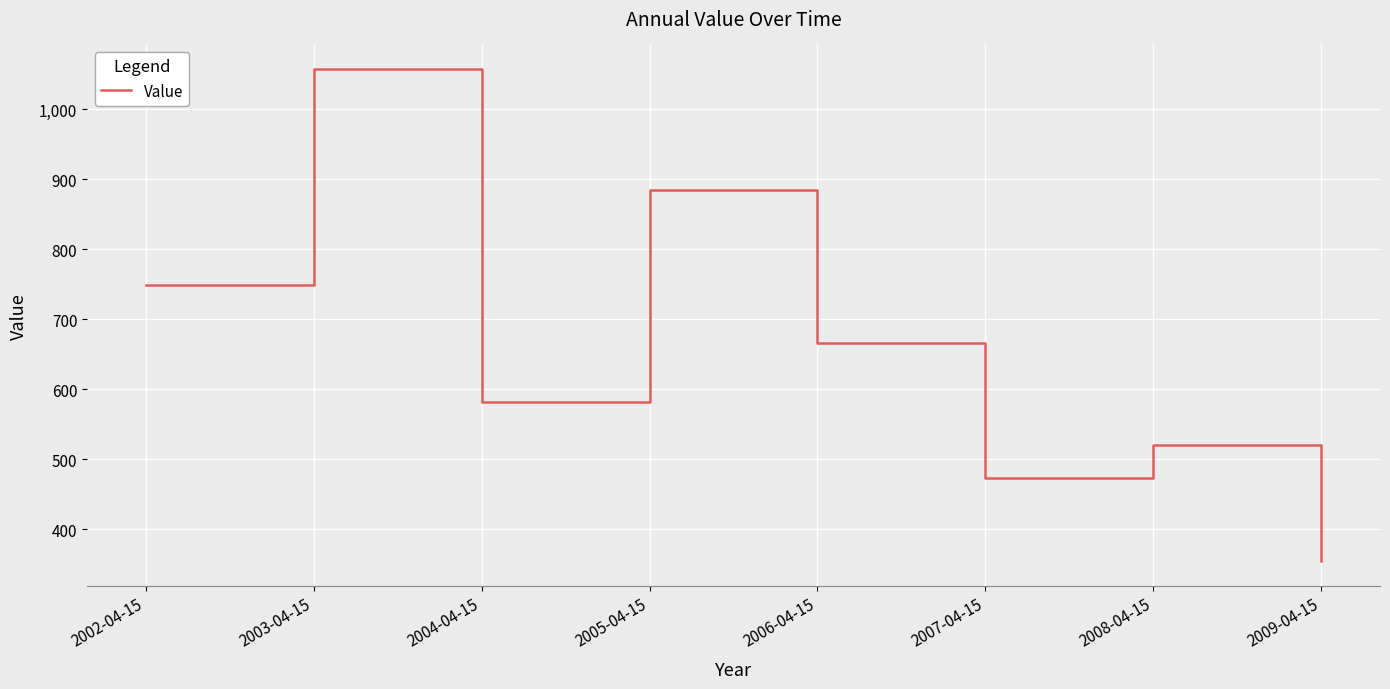

True or false: the data shows 763.4 at 2008-04-15.

False